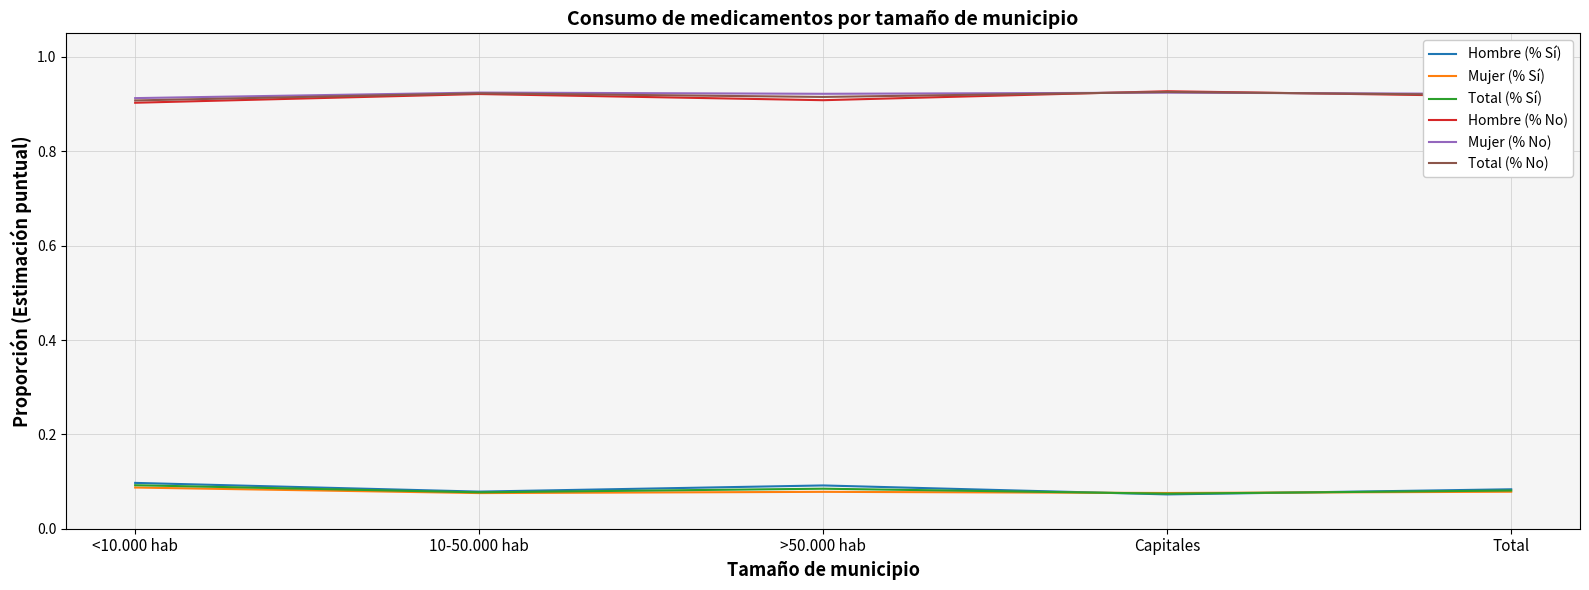

Count the Mujer (% Sí) values in the range 0 to 1.

5